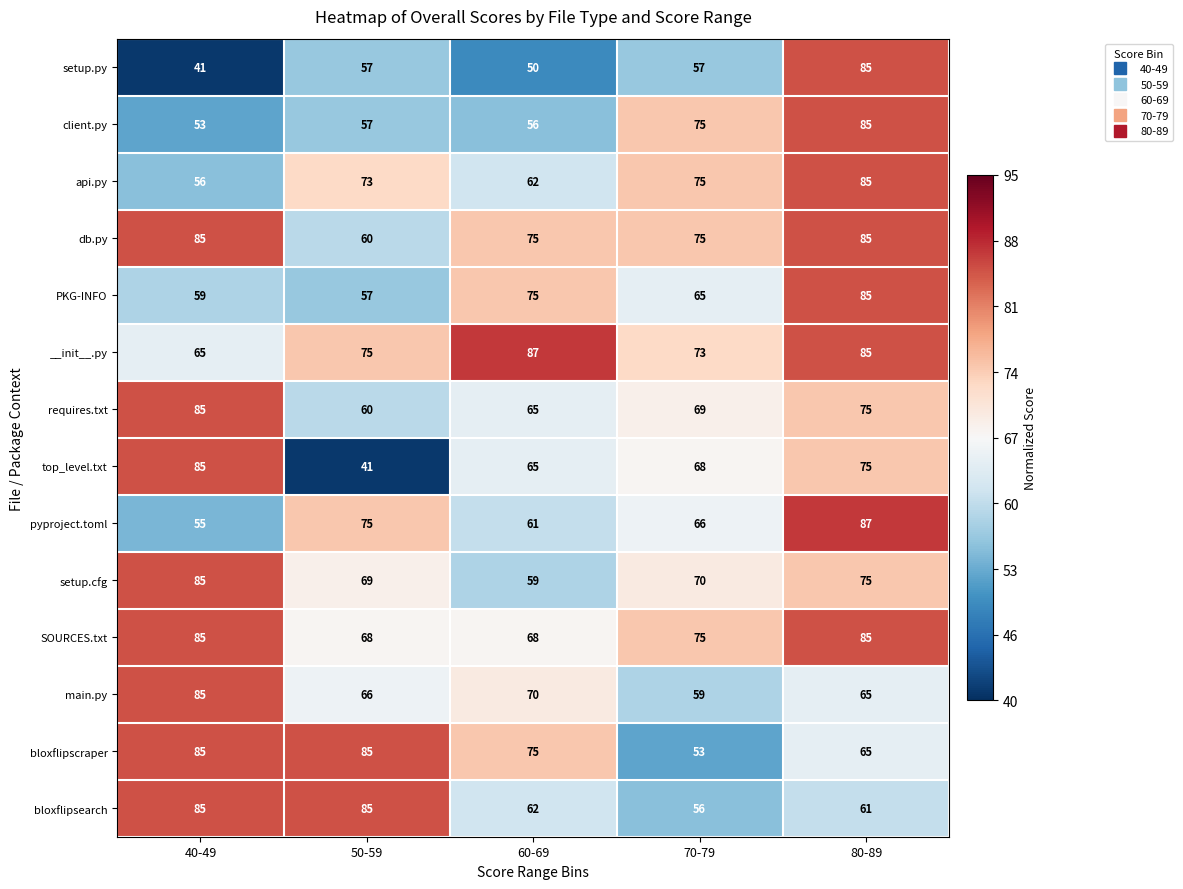

What is the average value of the requires.txt series?

71